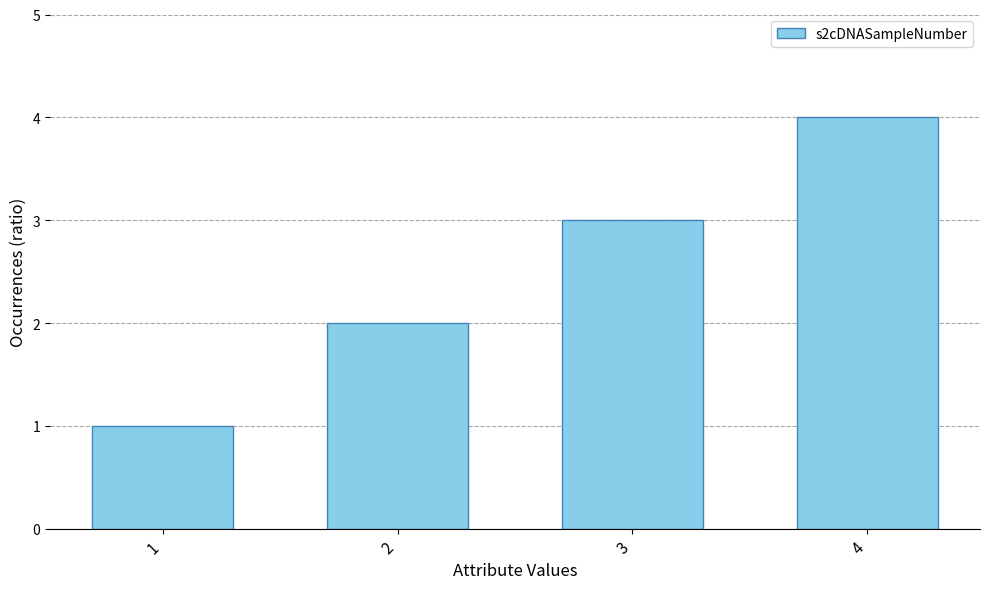

Are the bars horizontal?

No